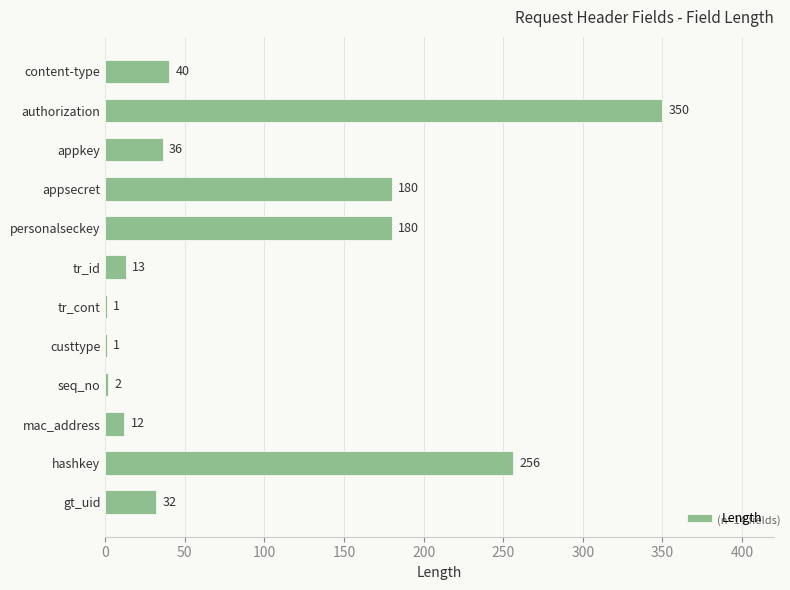

What is the change in value from authorization to gt_uid?

-318